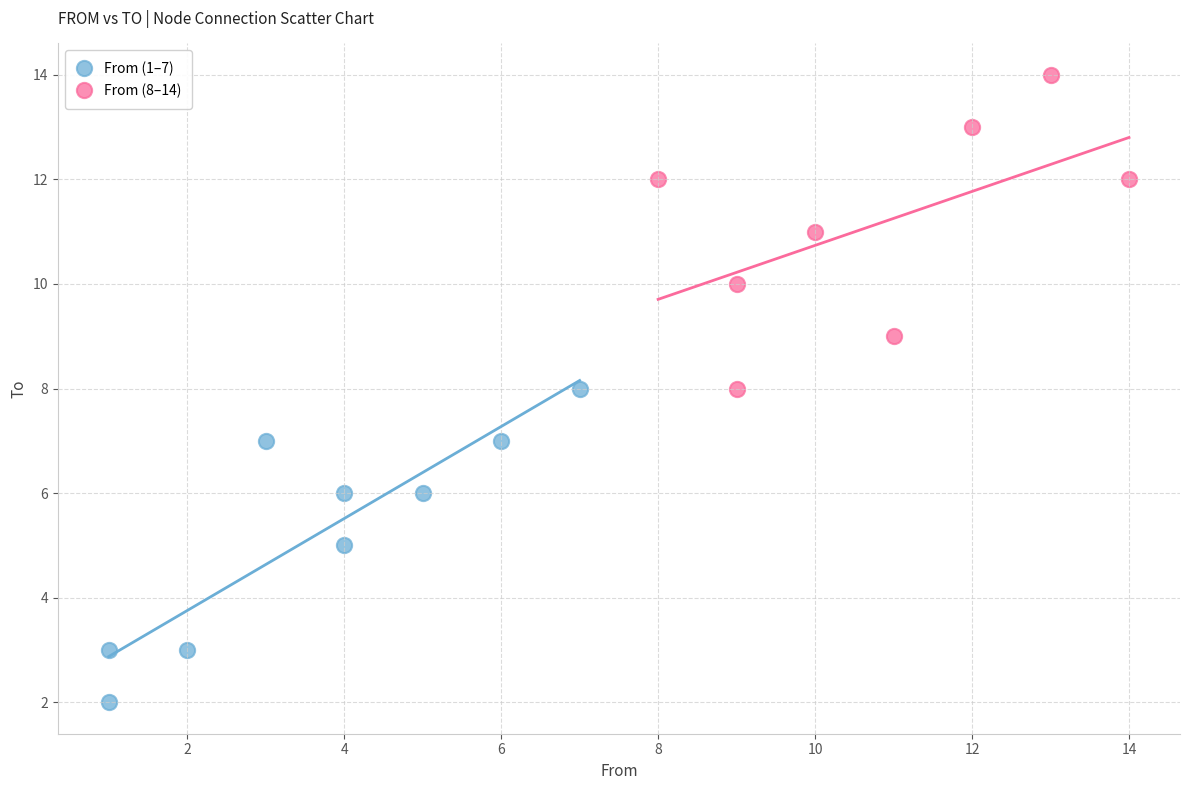

What are all the series names shown in the legend?

From (1–7), From (8–14)